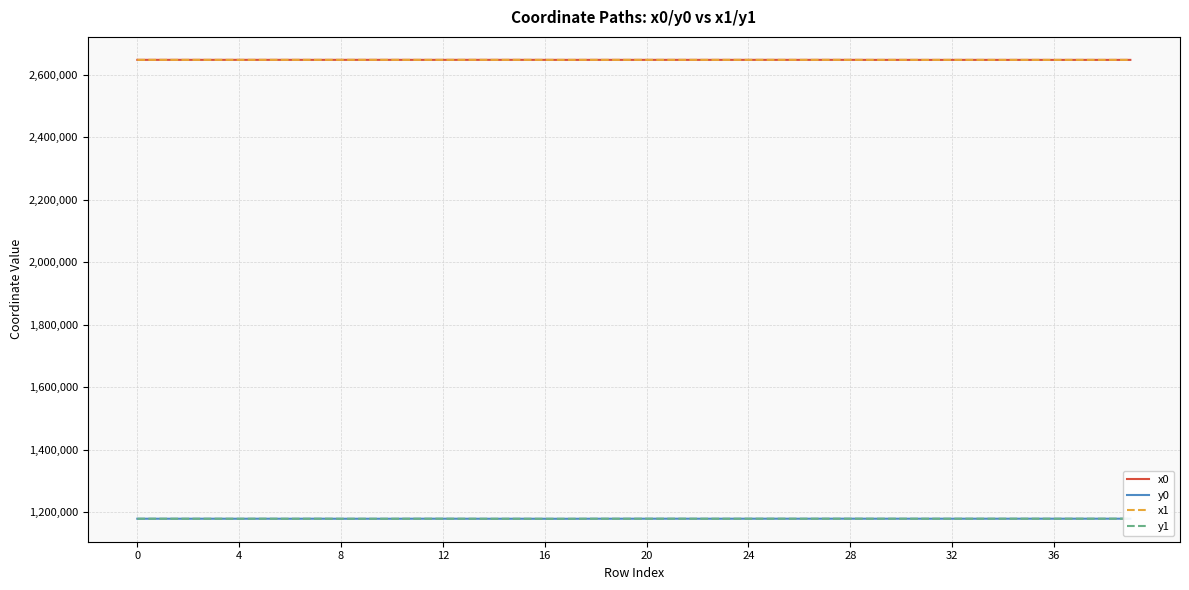

What are all the series names shown in the legend?

x0, y0, x1, y1